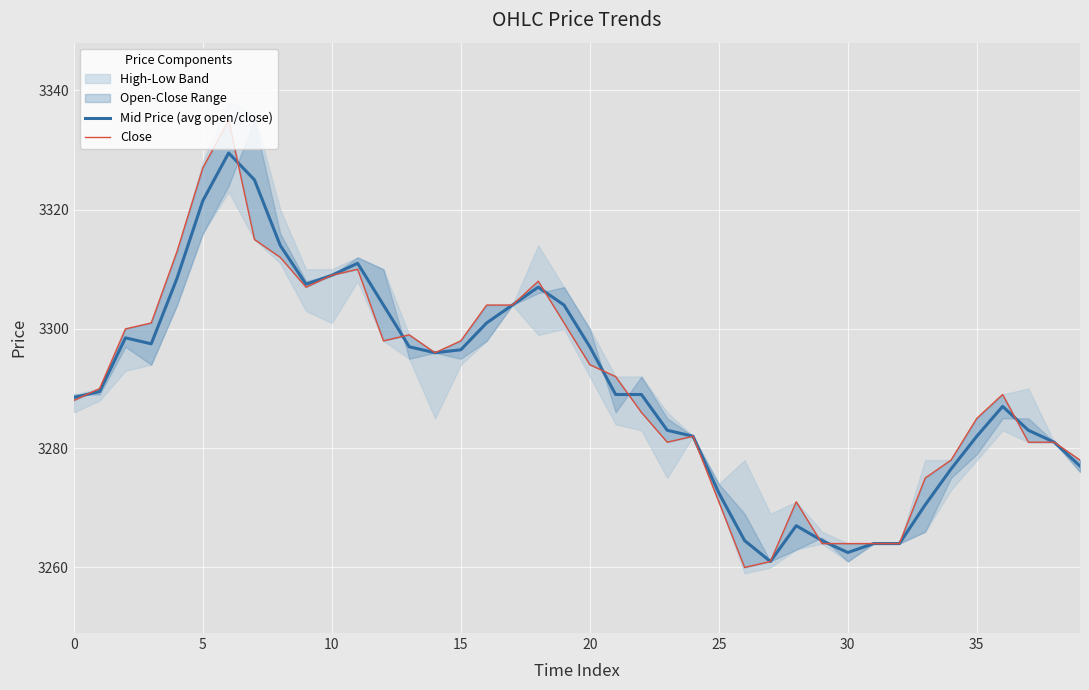

Is it true that Mid Price (avg open/close) equals 3272.5 at 25?

True